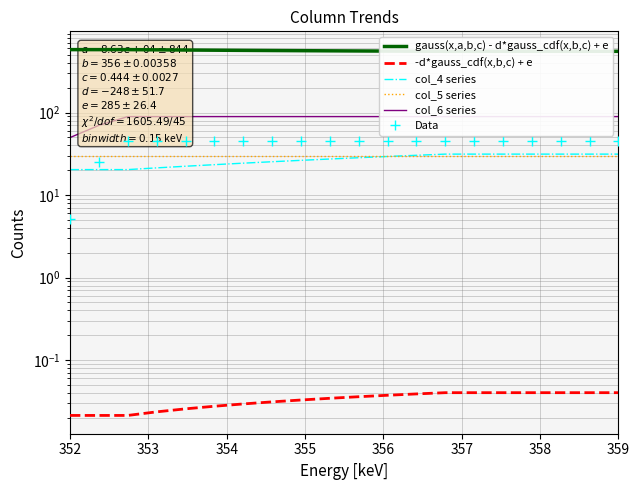

At how many categories does at least one series exceed 406?

20